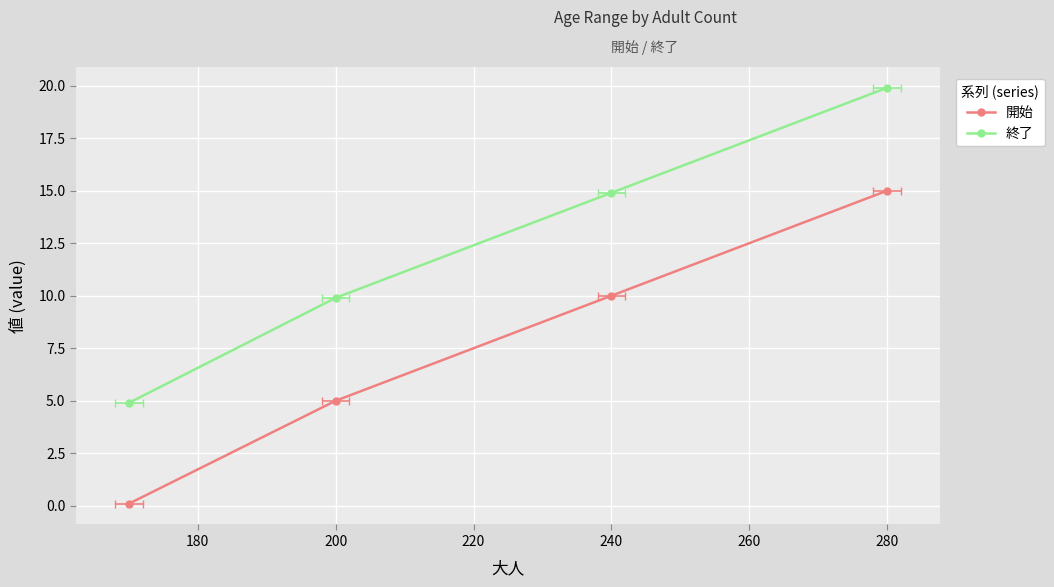

Reading right to left, what are all the values shown in this chart?

開始: 15.0	10.0	5.0	0.1
終了: 19.9	14.9	9.9	4.9